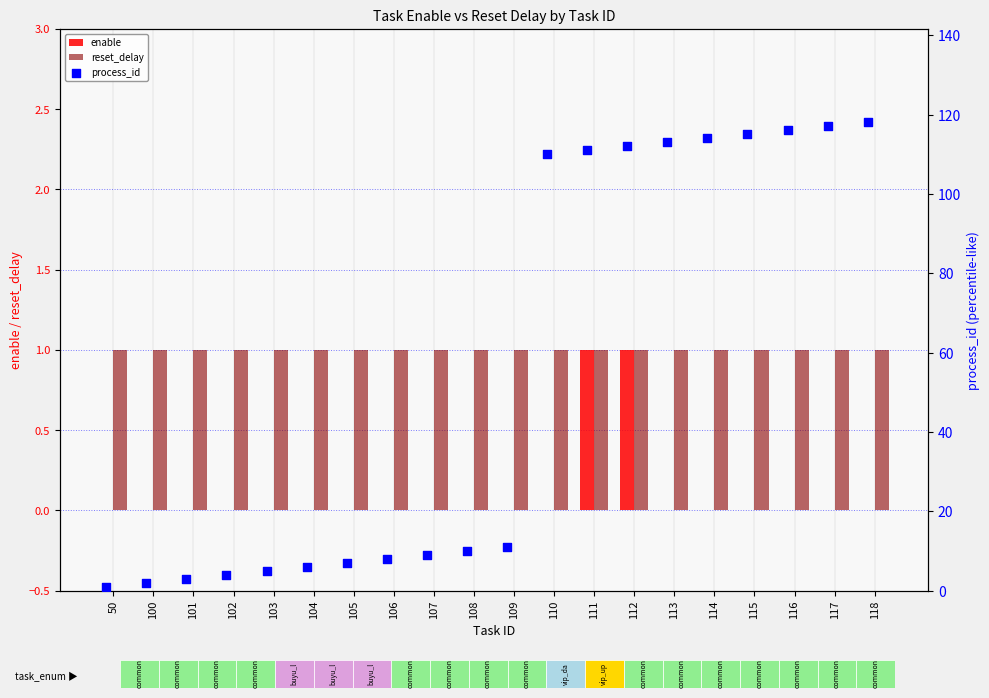

True or false: enable has a value of 0 at 101.

True